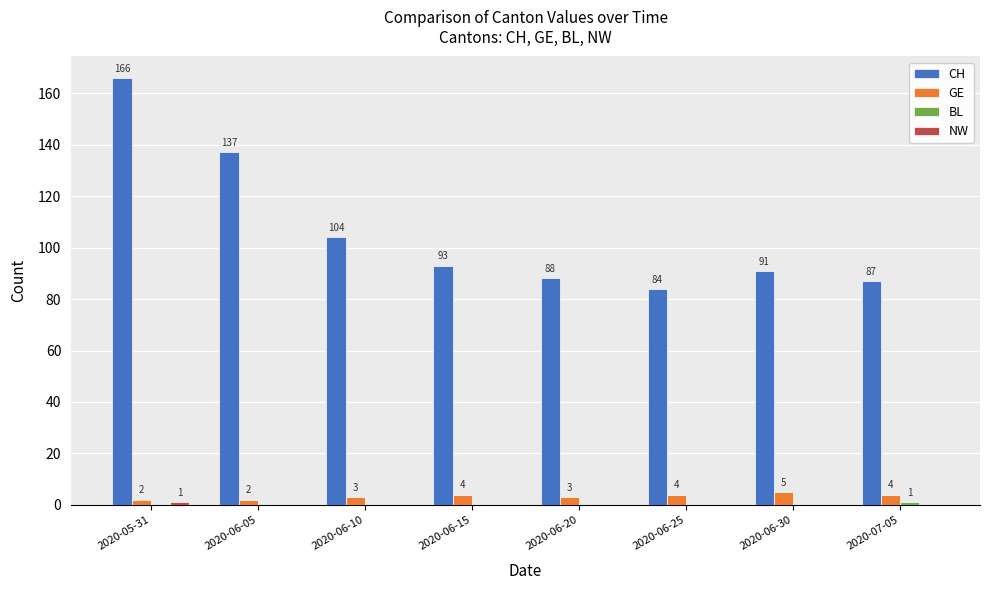

Read the GE value at 2020-07-05.

4